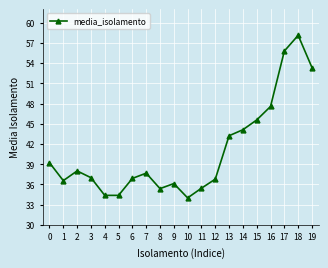

What is the average value?

41.0